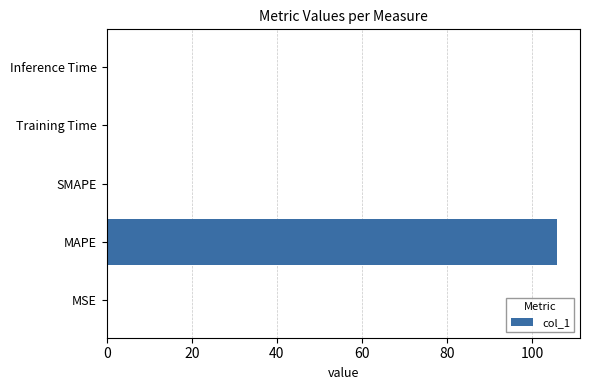

What is the greatest value displayed?

106.0